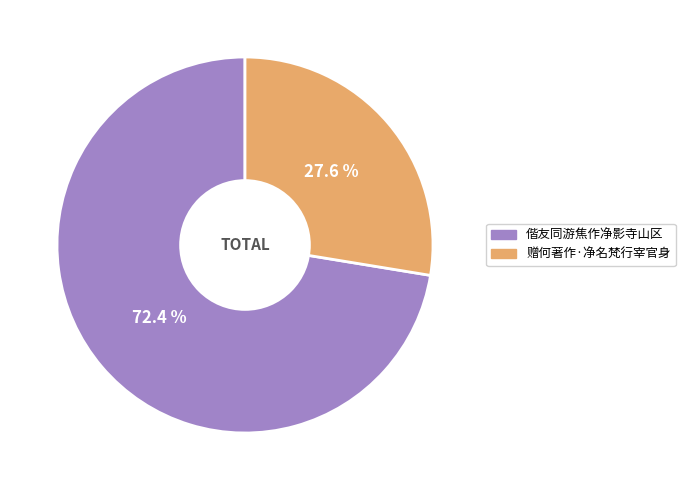

The 赠何著作·净名梵行宰官身 slice represents 17% of the pie. True or false?

False